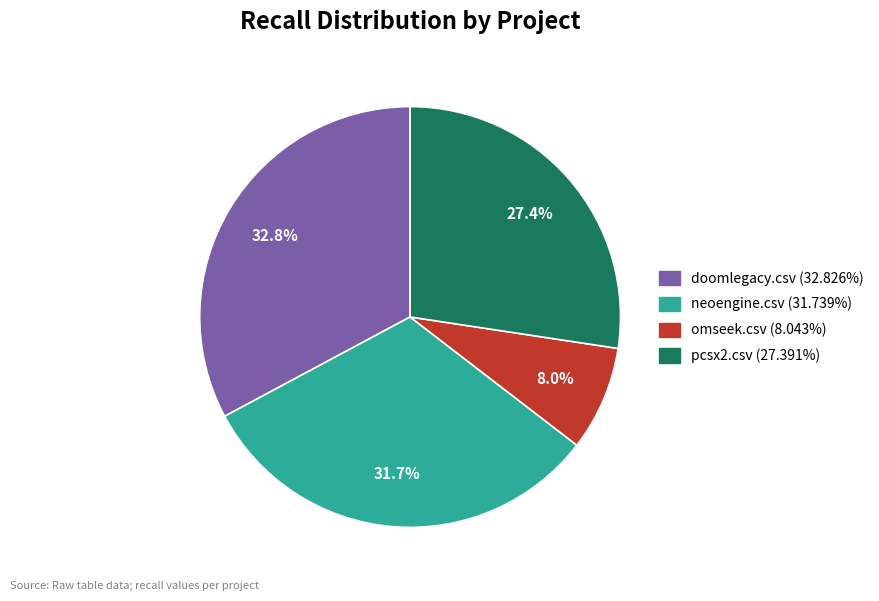

Combined, do neoengine.csv and doomlegacy.csv account for over 50%?

Yes